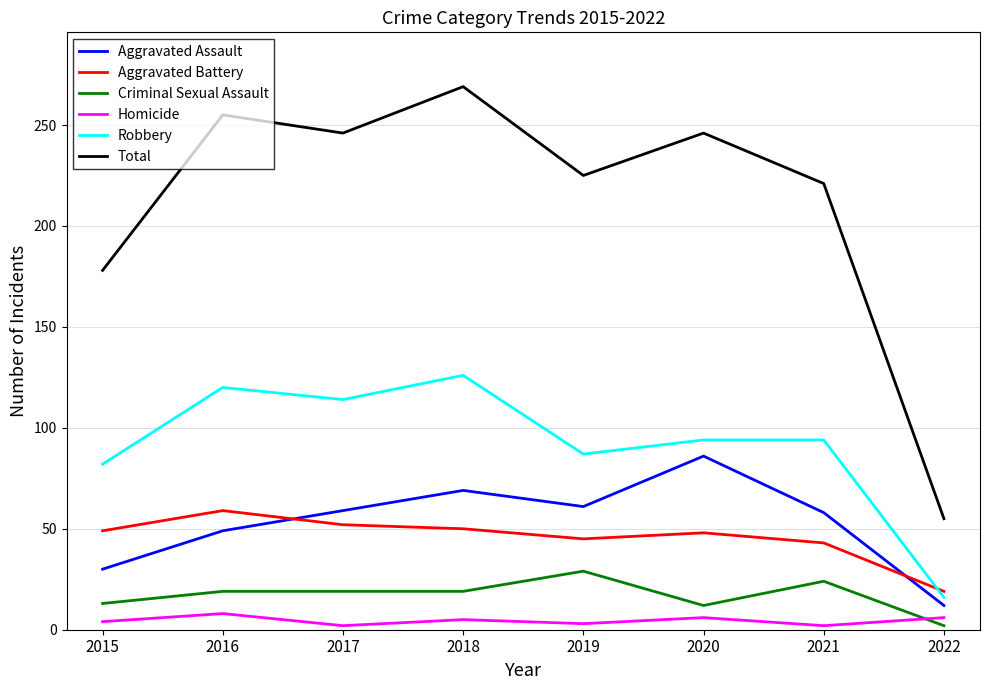

List the series in order of their peak value, highest first.

Total, Robbery, Aggravated Assault, Aggravated Battery, Criminal Sexual Assault, Homicide